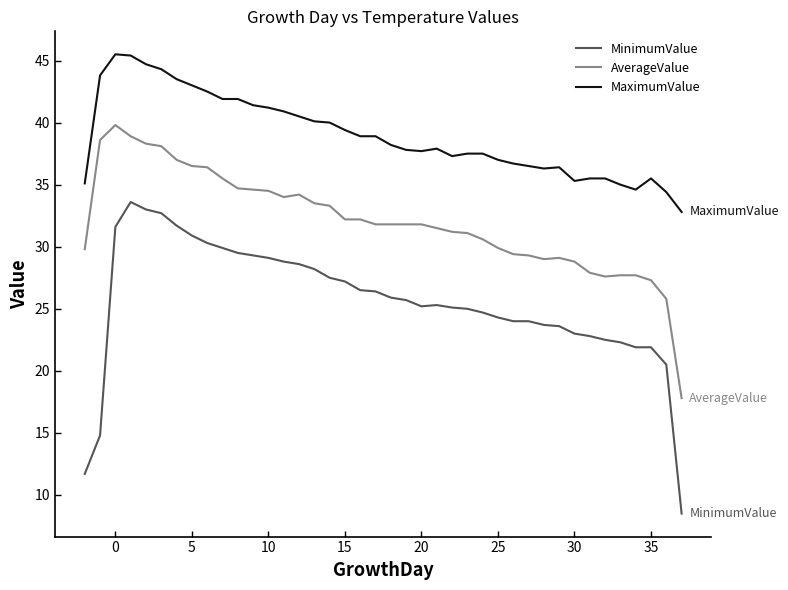

True or false: AverageValue and MinimumValue cross at least once.

False